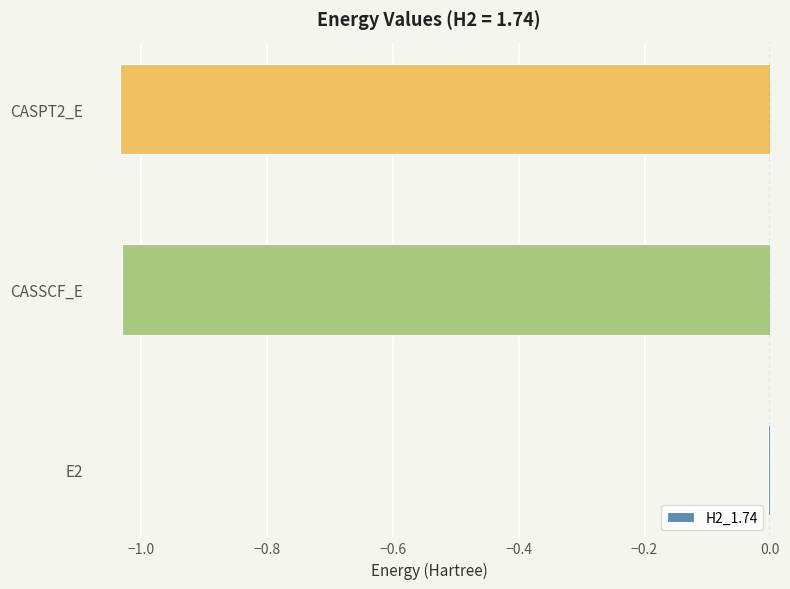

How many values are below -1?

2